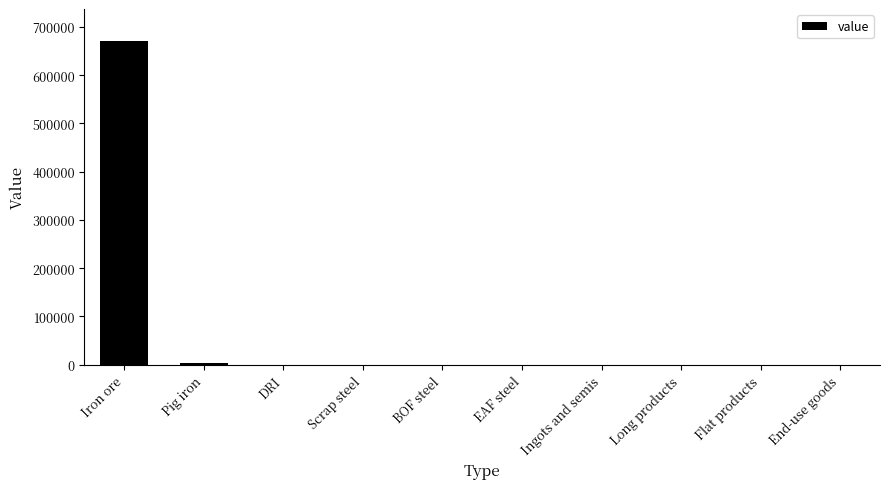

What is the greatest value displayed?

670354.3